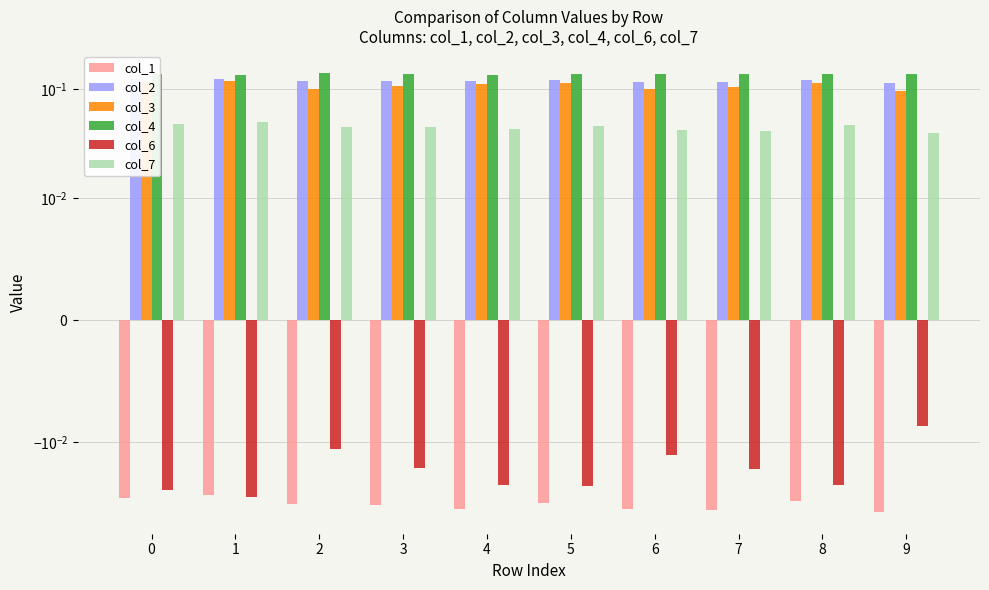

Reading right to left, what are all the values shown in this chart?

col_1: 9=-0.0	8=-0.0	7=-0.0	6=-0.0	5=-0.0	4=-0.0	3=-0.0	2=-0.0	1=-0.0	0=-0.0
col_2: 9=0.1	8=0.1	7=0.1	6=0.1	5=0.1	4=0.1	3=0.1	2=0.1	1=0.1	0=0.1
col_3: 9=0.1	8=0.1	7=0.1	6=0.1	5=0.1	4=0.1	3=0.1	2=0.1	1=0.1	0=0.1
col_4: 9=0.1	8=0.1	7=0.1	6=0.1	5=0.1	4=0.1	3=0.1	2=0.1	1=0.1	0=0.1
col_6: 9=-0.0	8=-0.0	7=-0.0	6=-0.0	5=-0.0	4=-0.0	3=-0.0	2=-0.0	1=-0.0	0=-0.0
col_7: 9=0.0	8=0.0	7=0.0	6=0.0	5=0.0	4=0.0	3=0.0	2=0.0	1=0.0	0=0.0